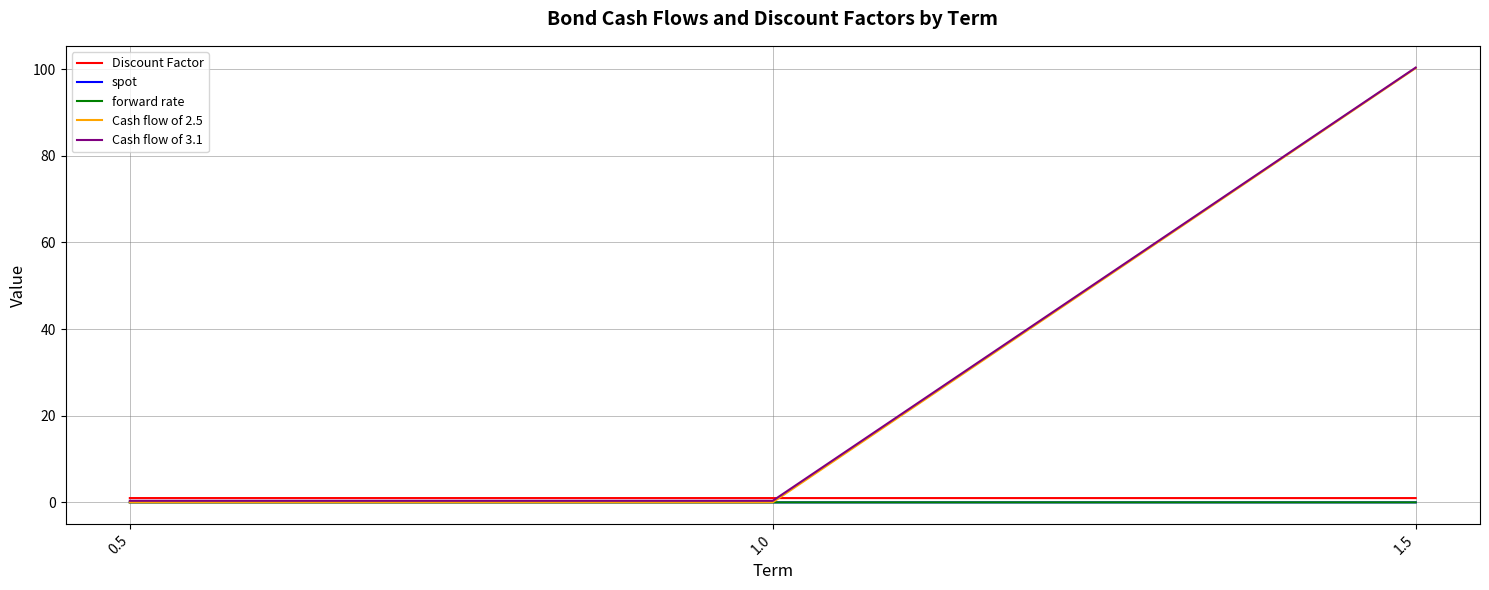

The Cash flow of 3.1 series shows 0.4 at 0.5. True or false?

True